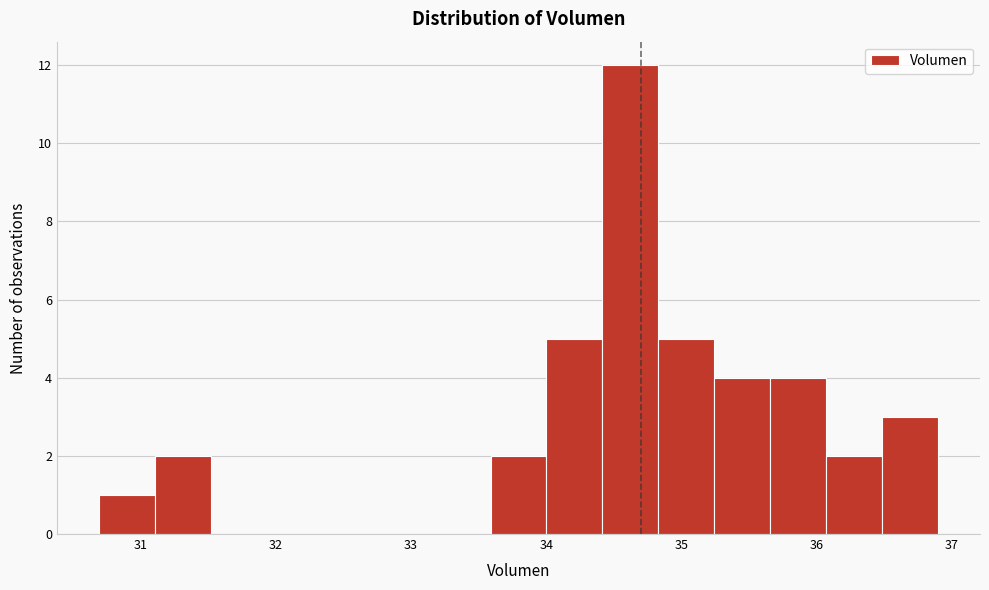

Which range on the x-axis has the tallest bar?

34.4 to 34.8